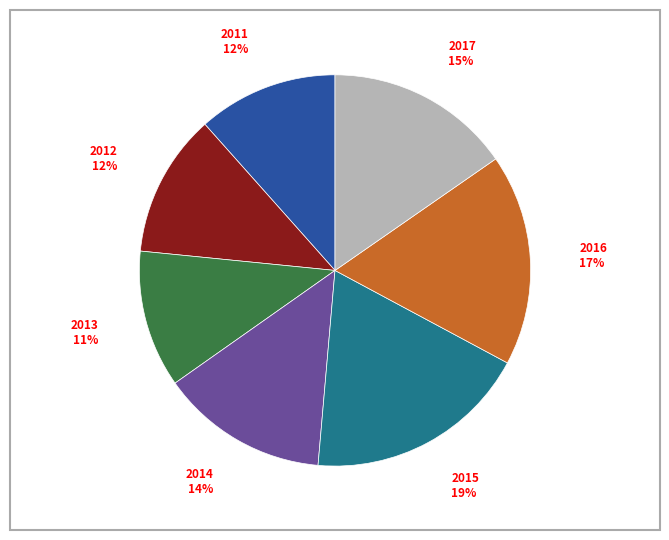

Does any single category account for the majority?

No